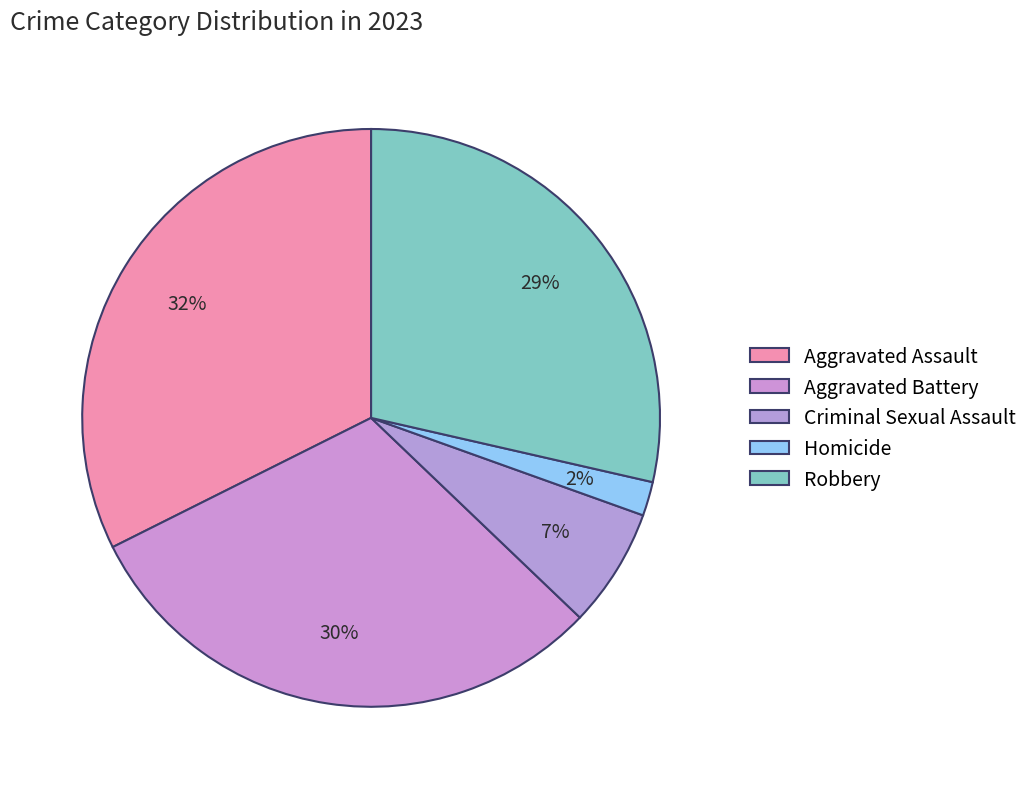

Is there a majority slice in this chart?

No